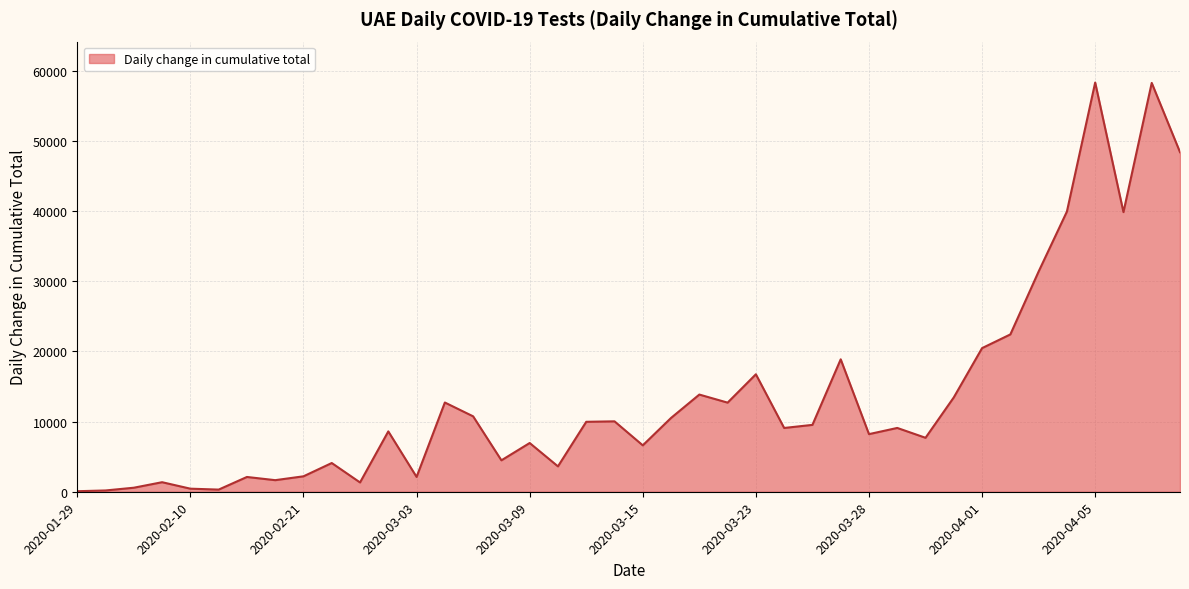

What is the greatest value displayed?

58348